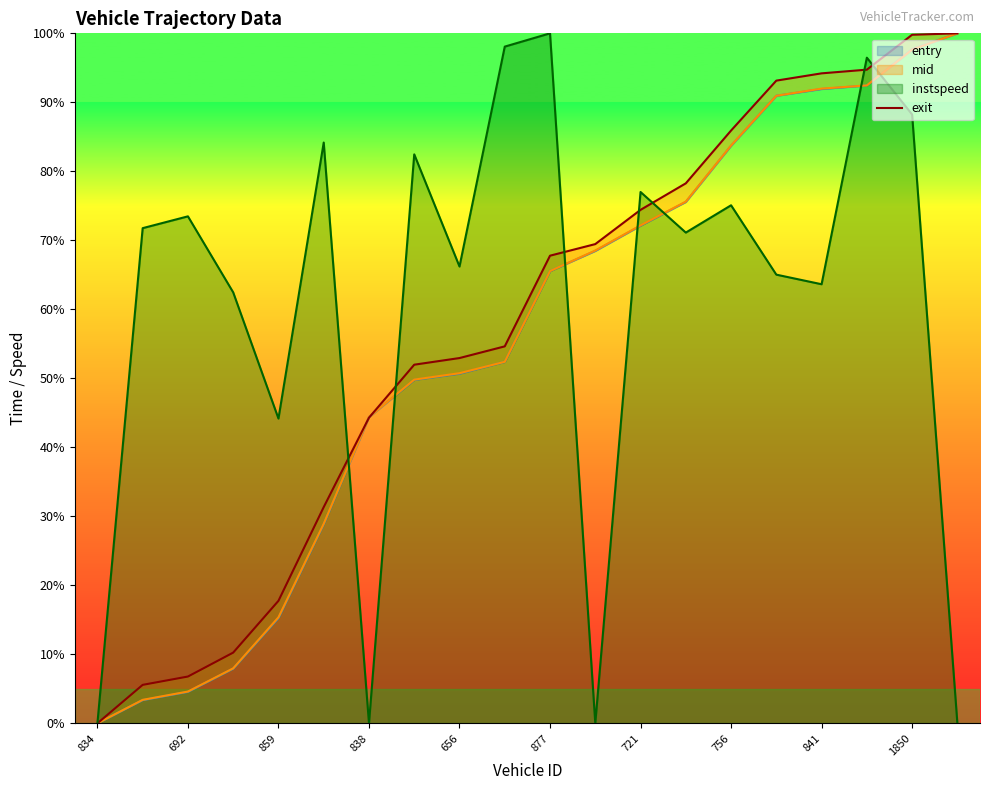

At which label is instspeed closest to 50?

859